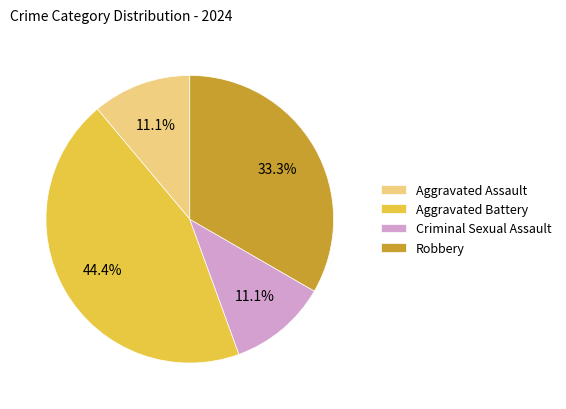

How many slices are in this pie chart?

4